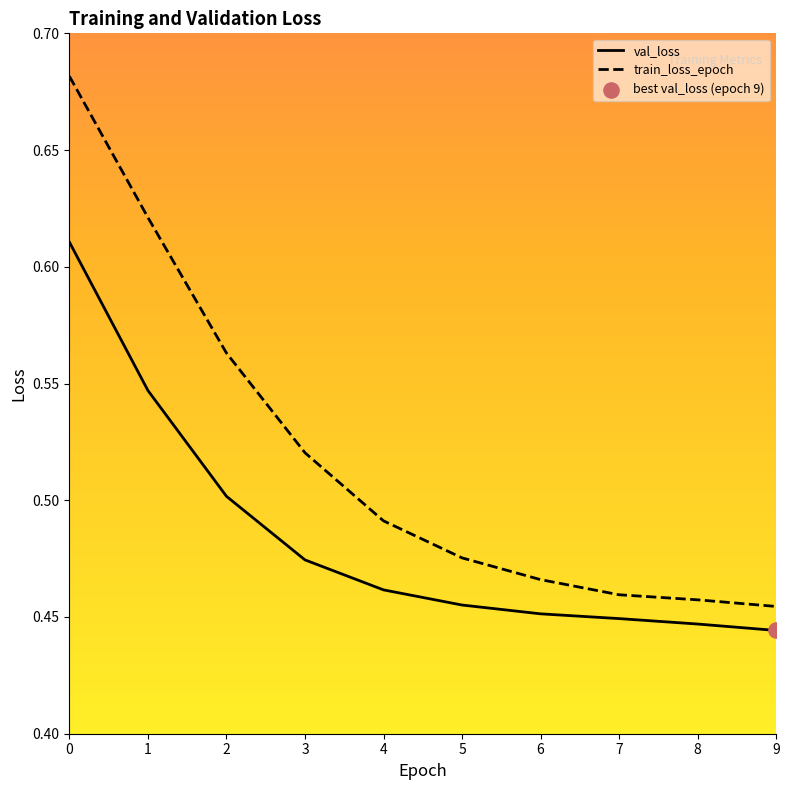

Which series has the widest spread of Y values?

train_loss_epoch